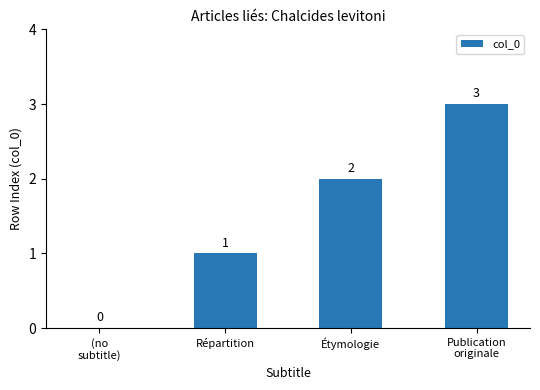

How many values are above zero?

3